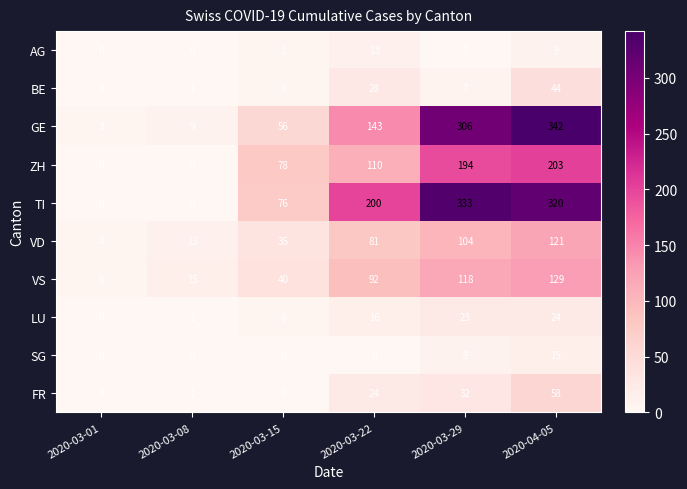

What is the sum of the TI values at 2020-03-15 and 2020-03-01?

76